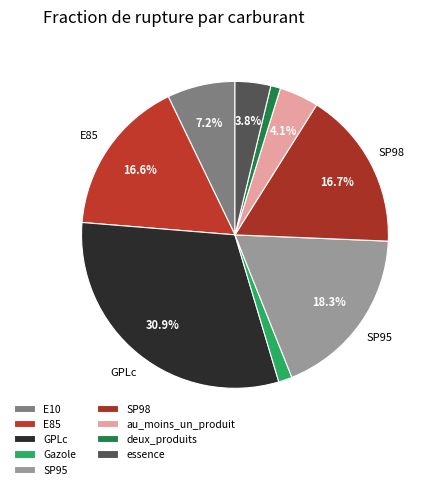

What percentage is NOT represented by essence?

96.2%